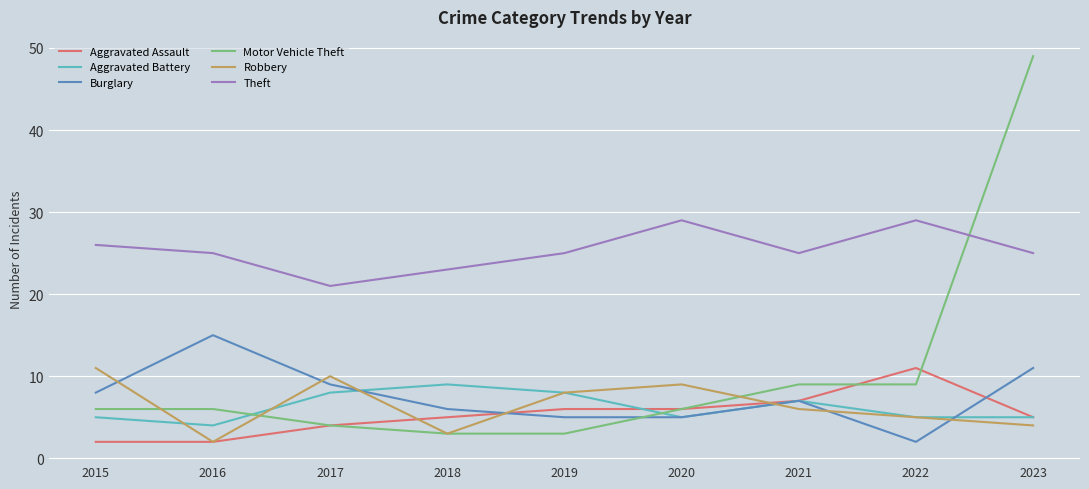

Where does the Robbery series first go above 6?

2015